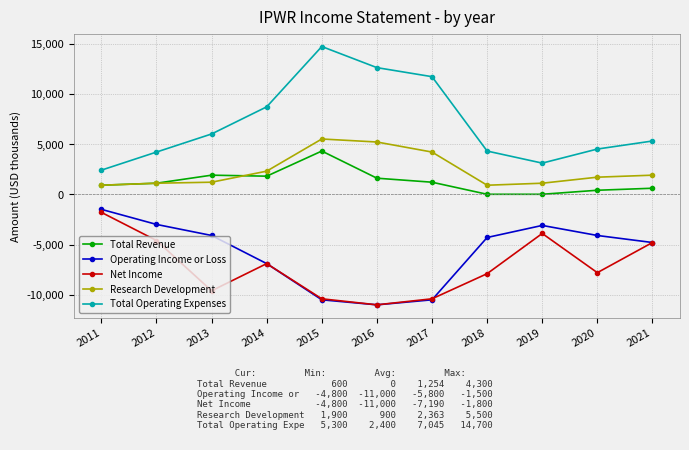

Where is Operating Income or Loss nearest to the value -6250?

2014